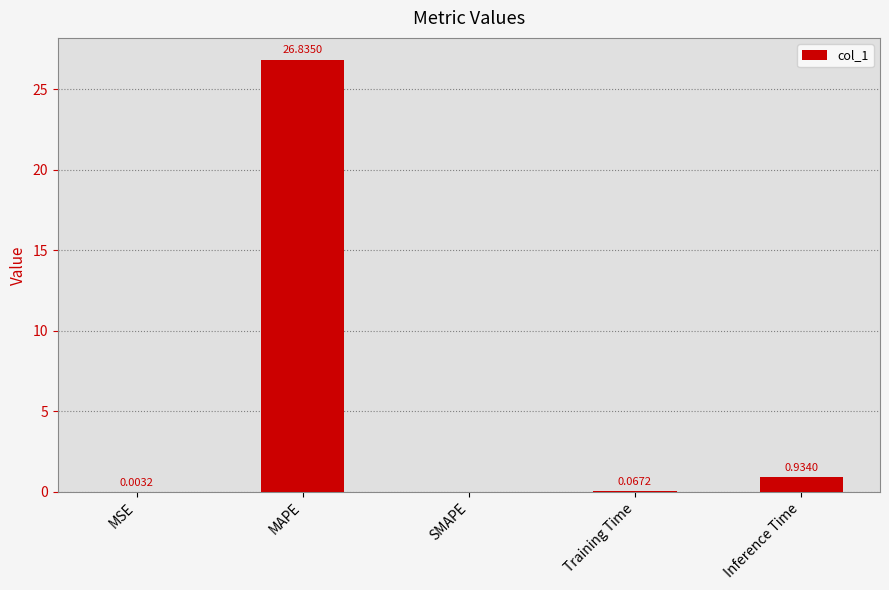

How many values exceed 0?

4